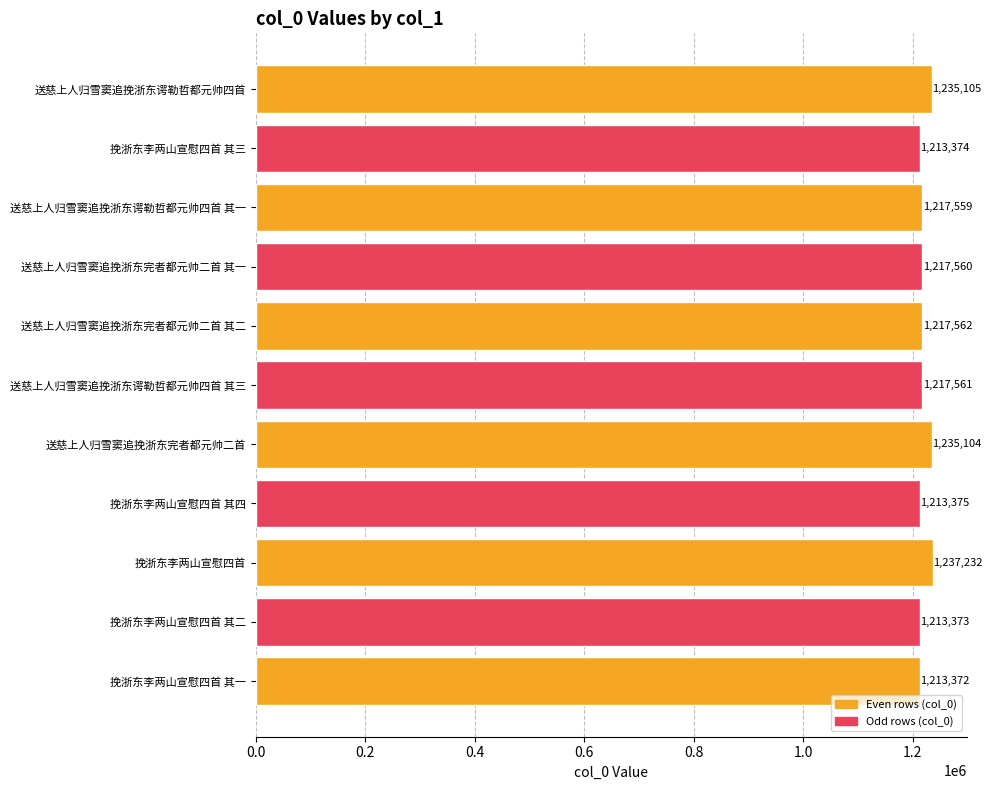

What is the average value?

1221016